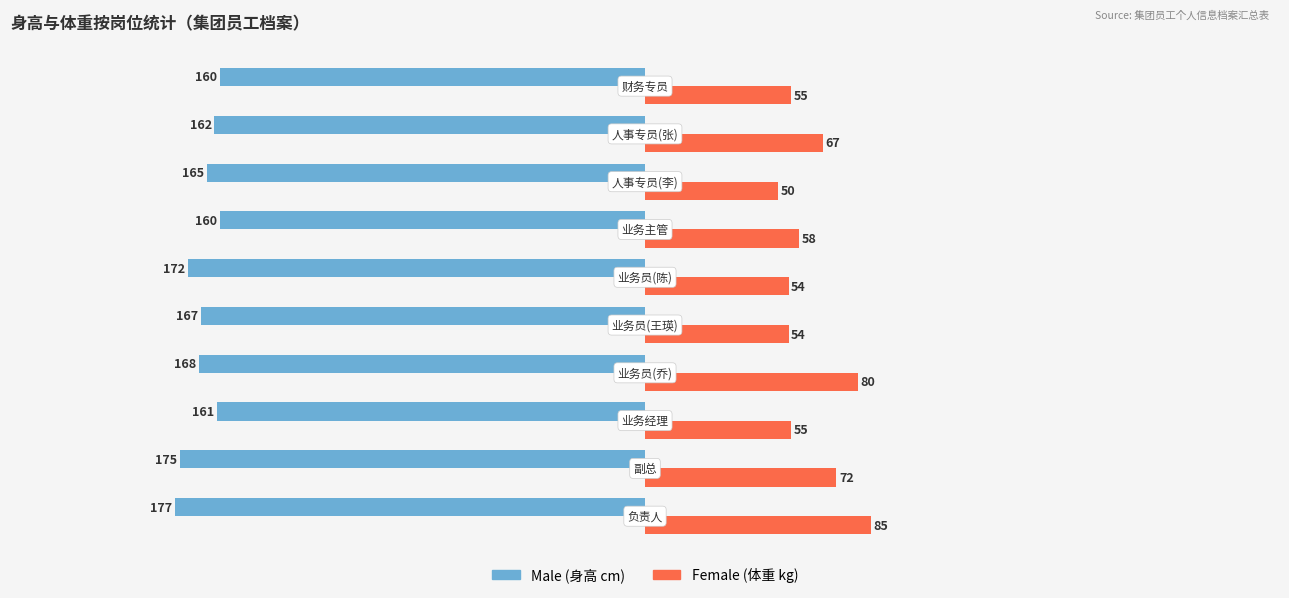

What is the greatest value displayed?

85